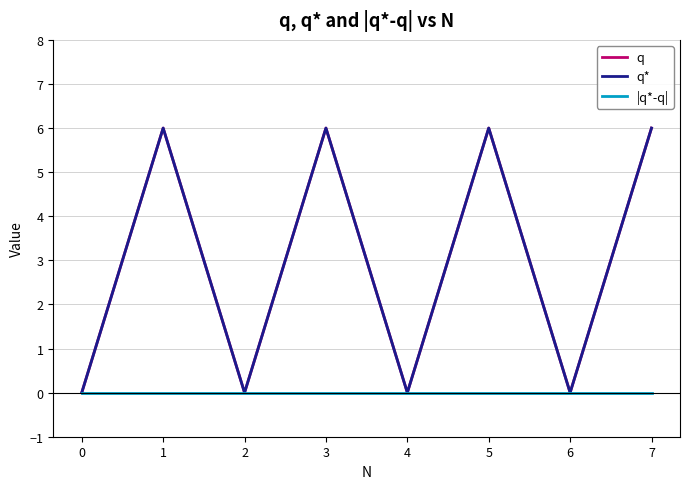

Does the chart display data point markers on the line(s)?

No